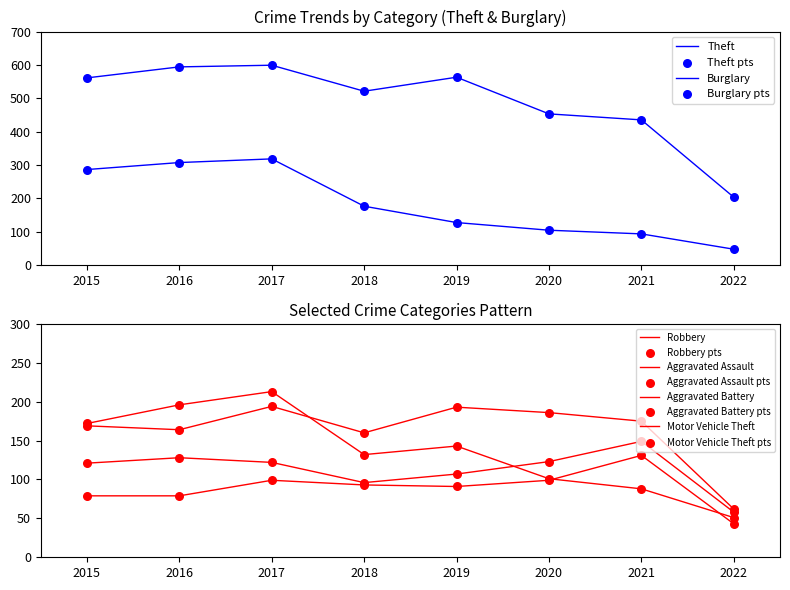

Which series has the widest spread of Y values?

Theft